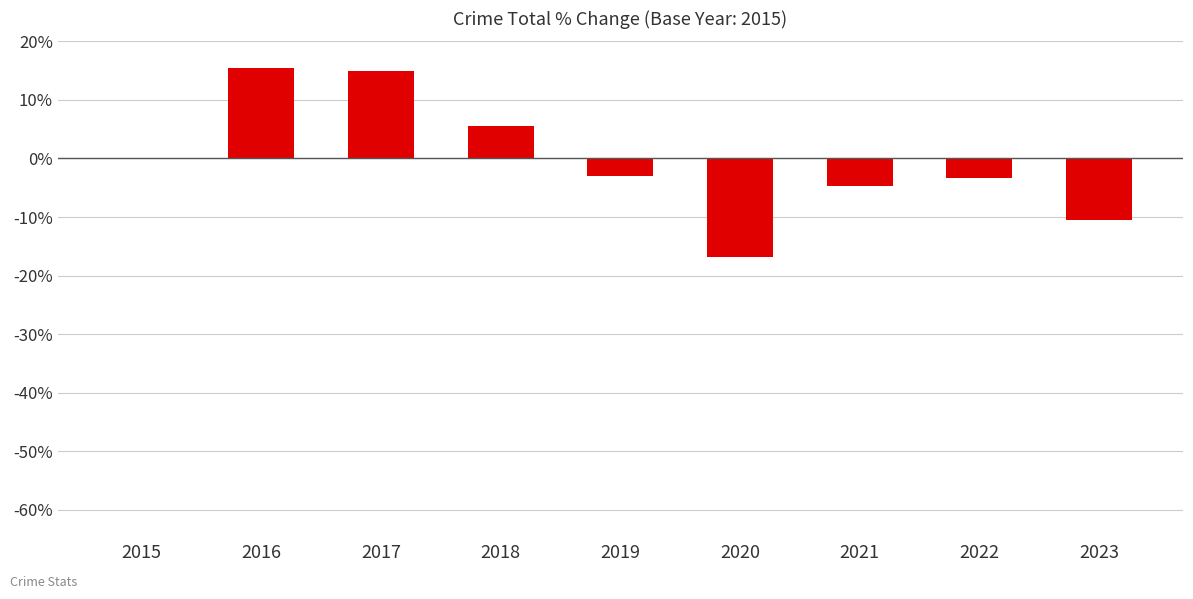

How many values exceed -2?

4